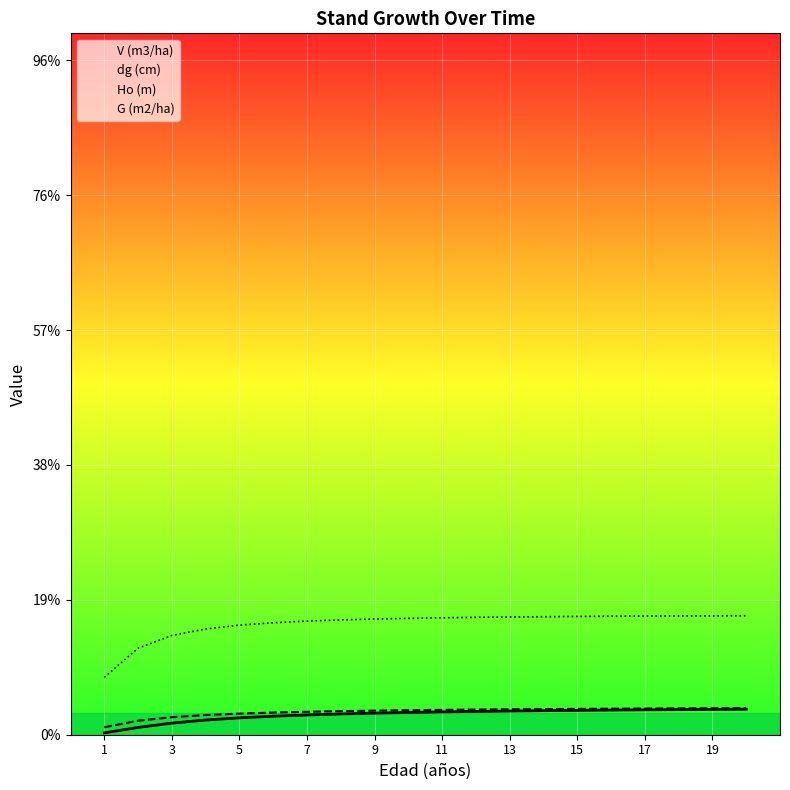

What is the sum of all dg (cm) values?

1687.8